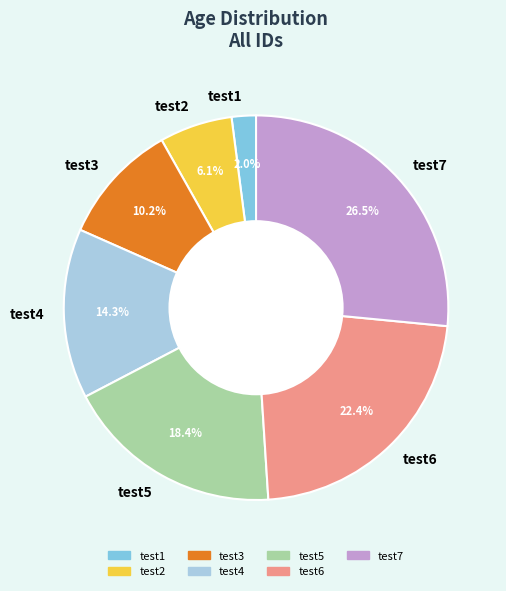

How much of the chart is everything except test5?

81.6%